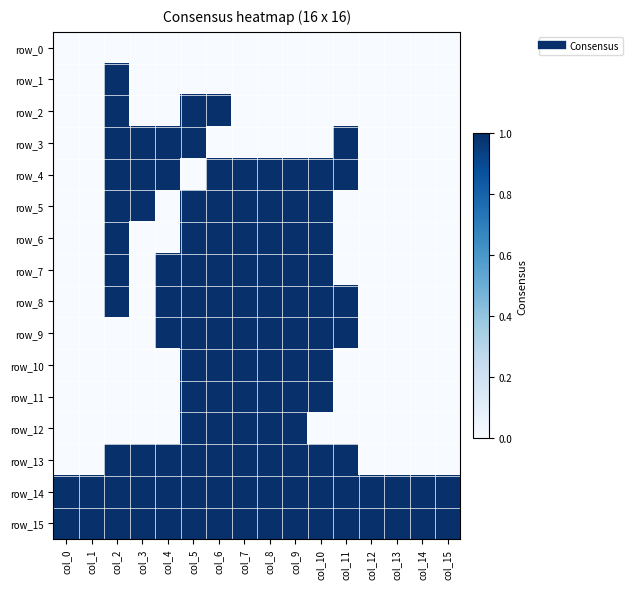

Reading left to right, transcribe all the data shown in this chart.

row_0: col_0=0	col_1=0	col_2=0	col_3=0	col_4=0	col_5=0	col_6=0	col_7=0	col_8=0	col_9=0	col_10=0	col_11=0	col_12=0	col_13=0	col_14=0	col_15=0
row_1: col_0=0	col_1=0	col_2=1	col_3=0	col_4=0	col_5=0	col_6=0	col_7=0	col_8=0	col_9=0	col_10=0	col_11=0	col_12=0	col_13=0	col_14=0	col_15=0
row_2: col_0=0	col_1=0	col_2=1	col_3=0	col_4=0	col_5=1	col_6=1	col_7=0	col_8=0	col_9=0	col_10=0	col_11=0	col_12=0	col_13=0	col_14=0	col_15=0
row_3: col_0=0	col_1=0	col_2=1	col_3=1	col_4=1	col_5=1	col_6=0	col_7=0	col_8=0	col_9=0	col_10=0	col_11=1	col_12=0	col_13=0	col_14=0	col_15=0
row_4: col_0=0	col_1=0	col_2=1	col_3=1	col_4=1	col_5=0	col_6=1	col_7=1	col_8=1	col_9=1	col_10=1	col_11=1	col_12=0	col_13=0	col_14=0	col_15=0
row_5: col_0=0	col_1=0	col_2=1	col_3=1	col_4=0	col_5=1	col_6=1	col_7=1	col_8=1	col_9=1	col_10=1	col_11=0	col_12=0	col_13=0	col_14=0	col_15=0
row_6: col_0=0	col_1=0	col_2=1	col_3=0	col_4=0	col_5=1	col_6=1	col_7=1	col_8=1	col_9=1	col_10=1	col_11=0	col_12=0	col_13=0	col_14=0	col_15=0
row_7: col_0=0	col_1=0	col_2=1	col_3=0	col_4=1	col_5=1	col_6=1	col_7=1	col_8=1	col_9=1	col_10=1	col_11=0	col_12=0	col_13=0	col_14=0	col_15=0
row_8: col_0=0	col_1=0	col_2=1	col_3=0	col_4=1	col_5=1	col_6=1	col_7=1	col_8=1	col_9=1	col_10=1	col_11=1	col_12=0	col_13=0	col_14=0	col_15=0
row_9: col_0=0	col_1=0	col_2=0	col_3=0	col_4=1	col_5=1	col_6=1	col_7=1	col_8=1	col_9=1	col_10=1	col_11=1	col_12=0	col_13=0	col_14=0	col_15=0
row_10: col_0=0	col_1=0	col_2=0	col_3=0	col_4=0	col_5=1	col_6=1	col_7=1	col_8=1	col_9=1	col_10=1	col_11=0	col_12=0	col_13=0	col_14=0	col_15=0
row_11: col_0=0	col_1=0	col_2=0	col_3=0	col_4=0	col_5=1	col_6=1	col_7=1	col_8=1	col_9=1	col_10=1	col_11=0	col_12=0	col_13=0	col_14=0	col_15=0
row_12: col_0=0	col_1=0	col_2=0	col_3=0	col_4=0	col_5=1	col_6=1	col_7=1	col_8=1	col_9=1	col_10=0	col_11=0	col_12=0	col_13=0	col_14=0	col_15=0
row_13: col_0=0	col_1=0	col_2=1	col_3=1	col_4=1	col_5=1	col_6=1	col_7=1	col_8=1	col_9=1	col_10=1	col_11=1	col_12=0	col_13=0	col_14=0	col_15=0
row_14: col_0=1	col_1=1	col_2=1	col_3=1	col_4=1	col_5=1	col_6=1	col_7=1	col_8=1	col_9=1	col_10=1	col_11=1	col_12=1	col_13=1	col_14=1	col_15=1
row_15: col_0=1	col_1=1	col_2=1	col_3=1	col_4=1	col_5=1	col_6=1	col_7=1	col_8=1	col_9=1	col_10=1	col_11=1	col_12=1	col_13=1	col_14=1	col_15=1